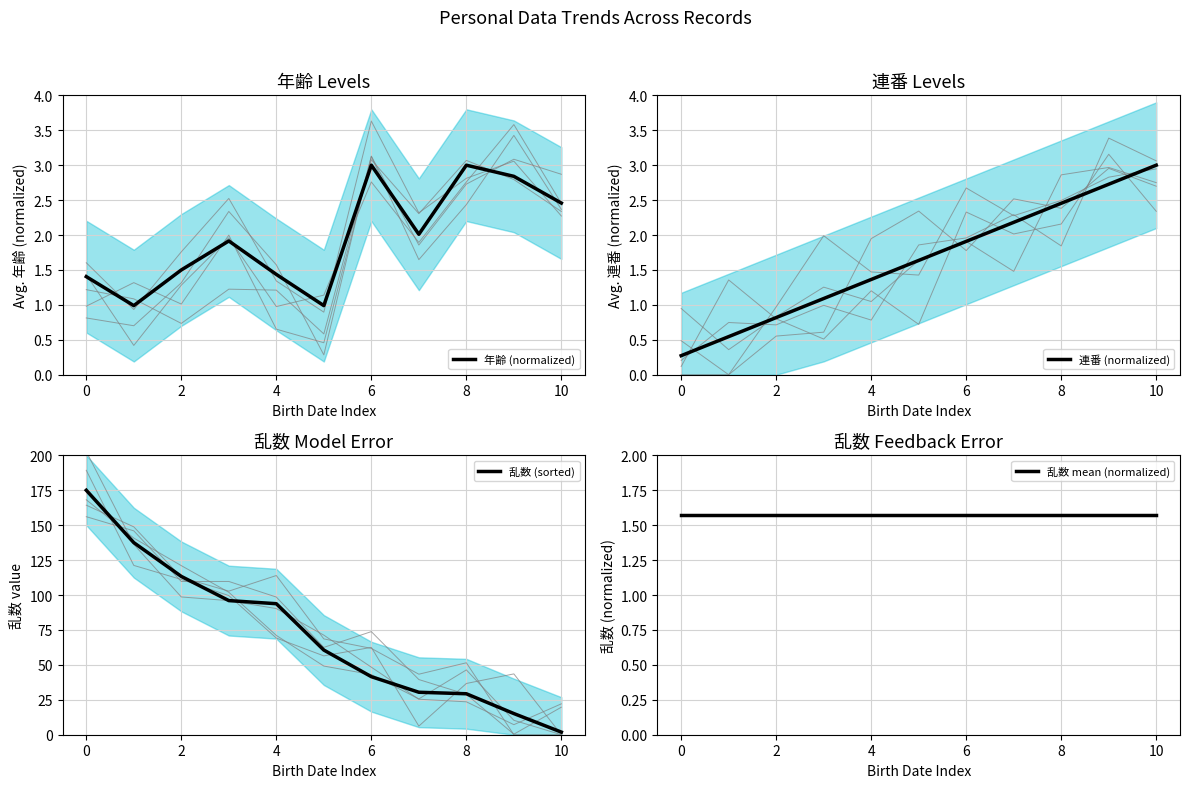

How many times do 連番 (normalized) and 乱数 (sorted) cross each other?

1